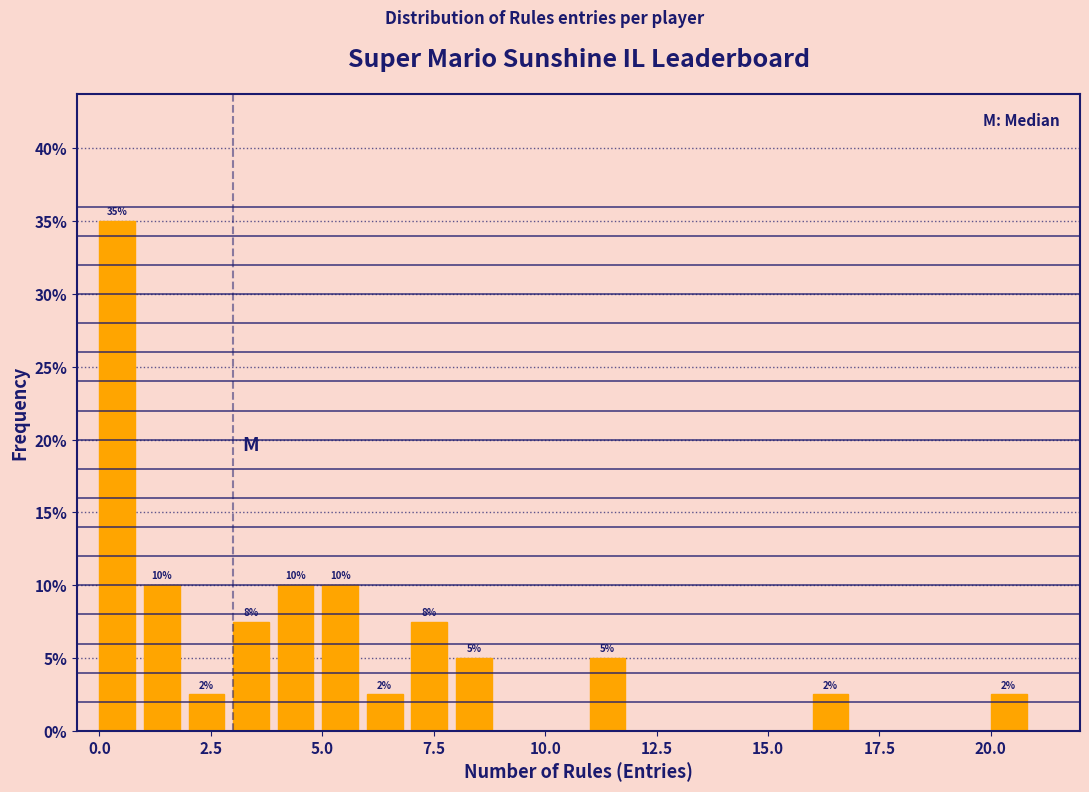

Read against the x-axis, roughly where is the centre of the tallest bar?

0.5